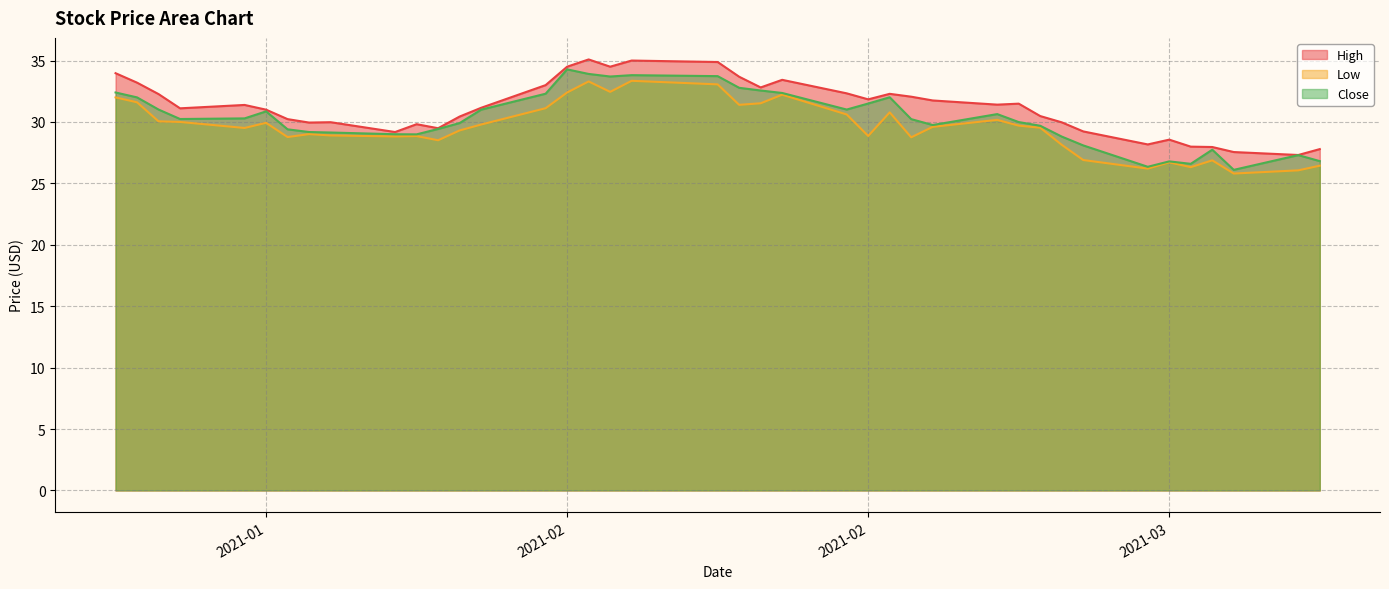

At which label does Close first exceed 30?

2021-01-19